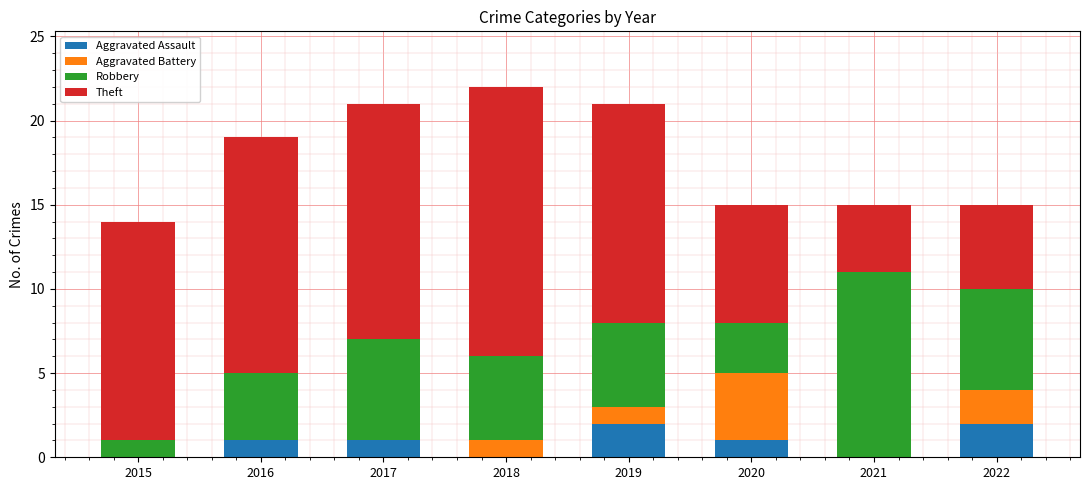

True or false: Aggravated Assault has a value of 2 at 2022.

True